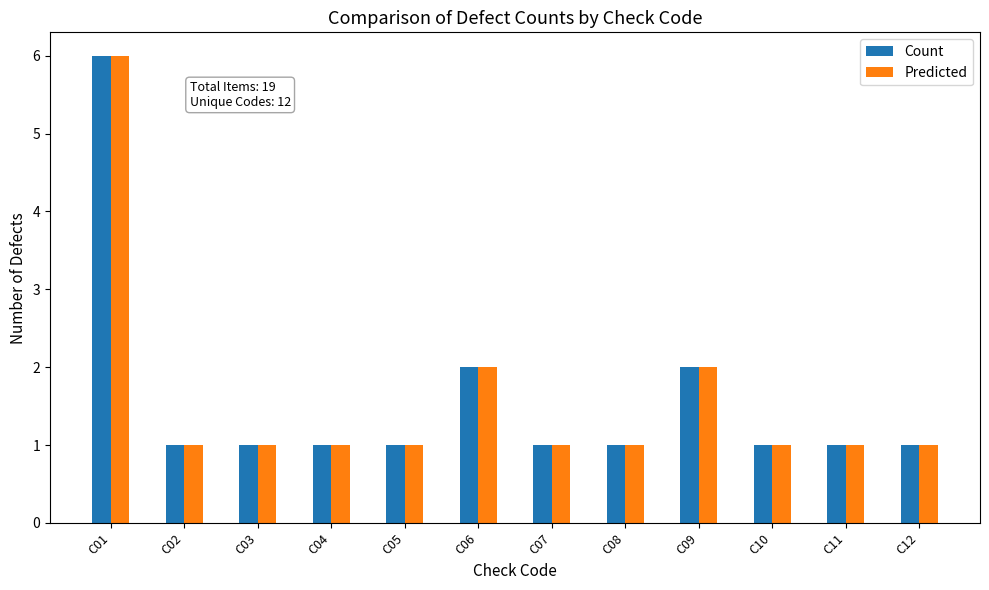

Are the bars horizontal?

No